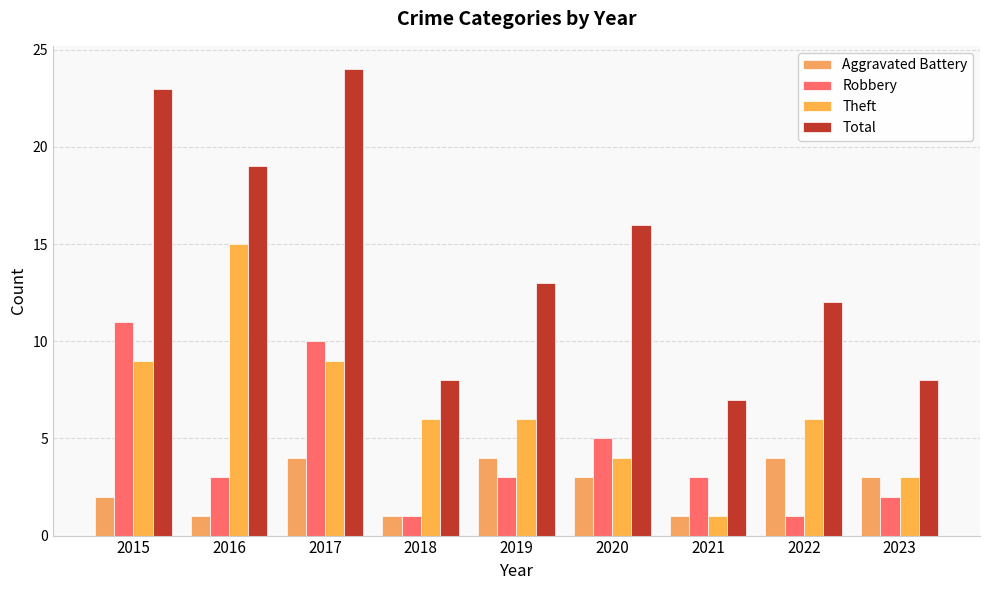

What is the sum of all Theft values?

59